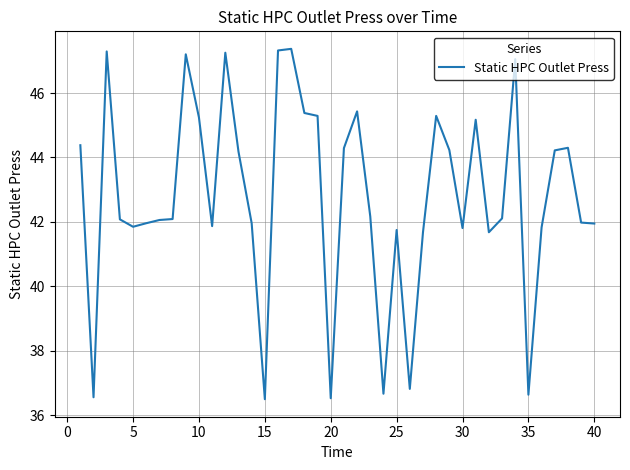

What is the minimum value shown in the chart?

36.5